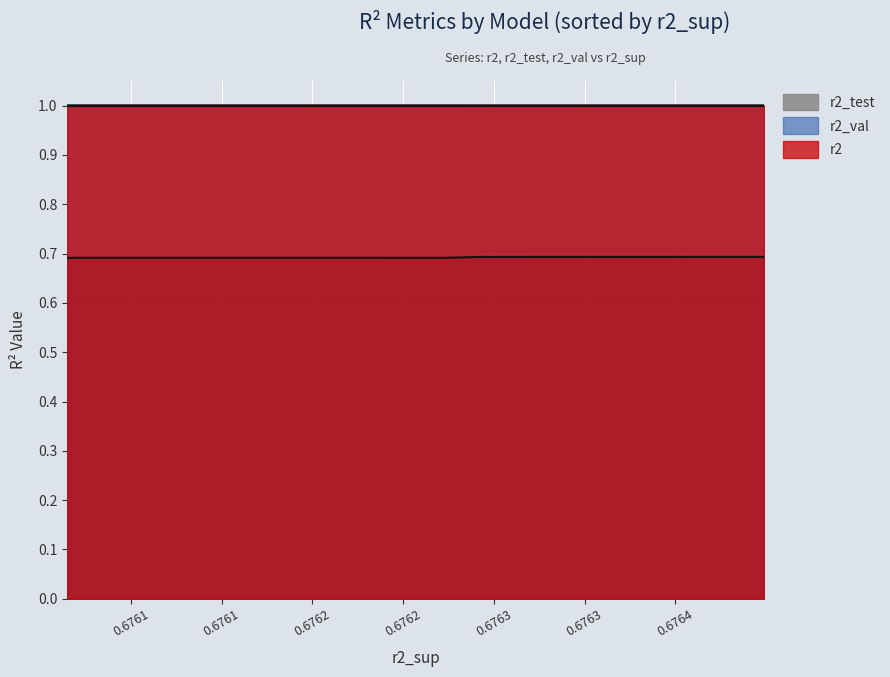

List the series in order of their peak value, highest first.

r2, r2_val, r2_test